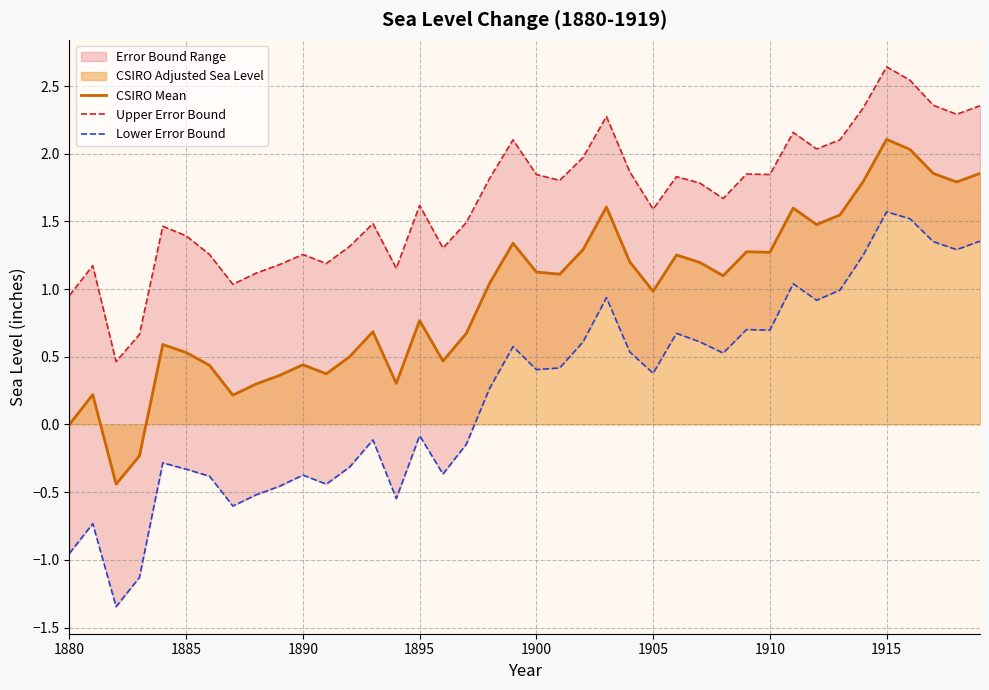

Reading left to right, list all the values displayed in this chart.

CSIRO Mean: 0.0	0.2	-0.4	-0.2	0.6	0.5	0.4	0.2	0.3	0.4	0.4	0.4	0.5	0.7	0.3	0.8	0.5	0.7	1.0	1.3	1.1	1.1	1.3	1.6	1.2	1.0	1.3	1.2	1.1	1.3	1.3	1.6	1.5	1.5	1.8	2.1	2.0	1.9	1.8	1.9
Upper Error Bound: 1.0	1.2	0.5	0.7	1.5	1.4	1.3	1.0	1.1	1.2	1.3	1.2	1.3	1.5	1.2	1.6	1.3	1.5	1.8	2.1	1.8	1.8	2.0	2.3	1.9	1.6	1.8	1.8	1.7	1.9	1.8	2.2	2.0	2.1	2.3	2.6	2.5	2.4	2.3	2.4
Lower Error Bound: -1.0	-0.7	-1.3	-1.1	-0.3	-0.3	-0.4	-0.6	-0.5	-0.5	-0.4	-0.4	-0.3	-0.1	-0.5	-0.1	-0.4	-0.1	0.3	0.6	0.4	0.4	0.6	0.9	0.5	0.4	0.7	0.6	0.5	0.7	0.7	1.0	0.9	1.0	1.3	1.6	1.5	1.4	1.3	1.4